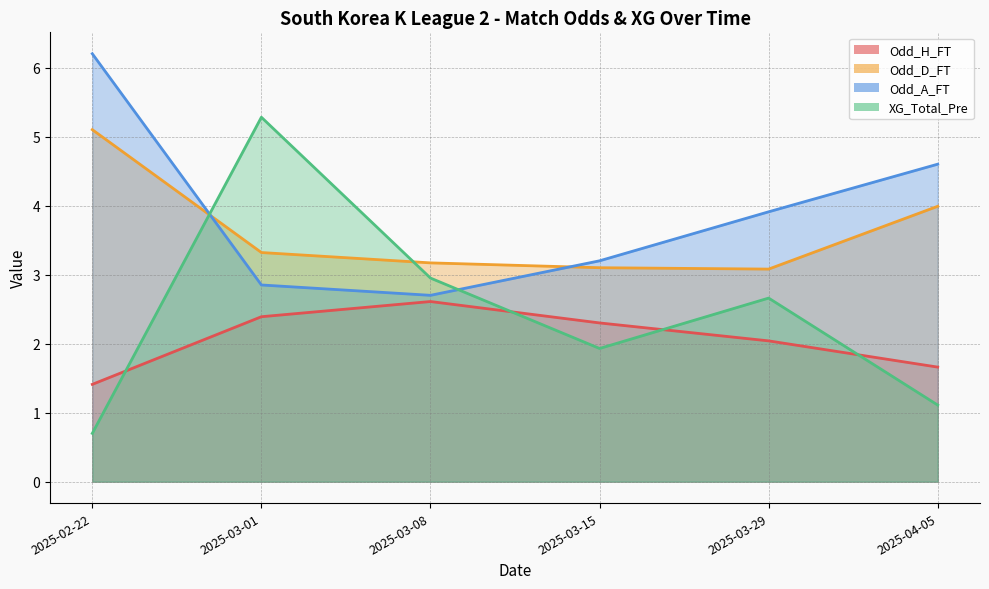

Where is Odd_D_FT nearest to the value 4?

2025-04-05